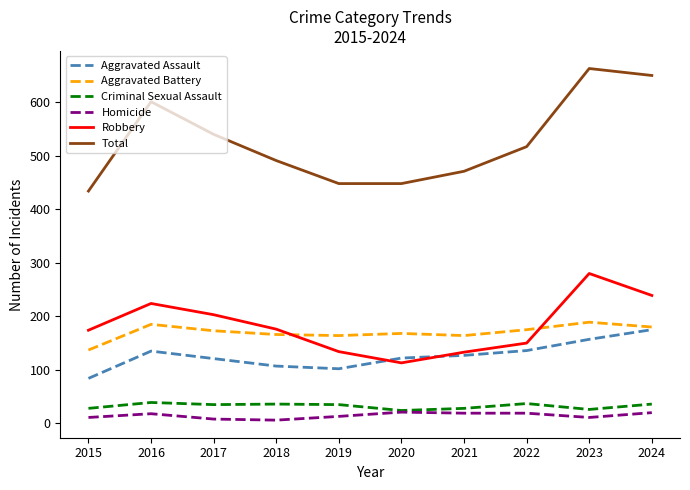

What is the spread (max minus min) of values at 2023?

652